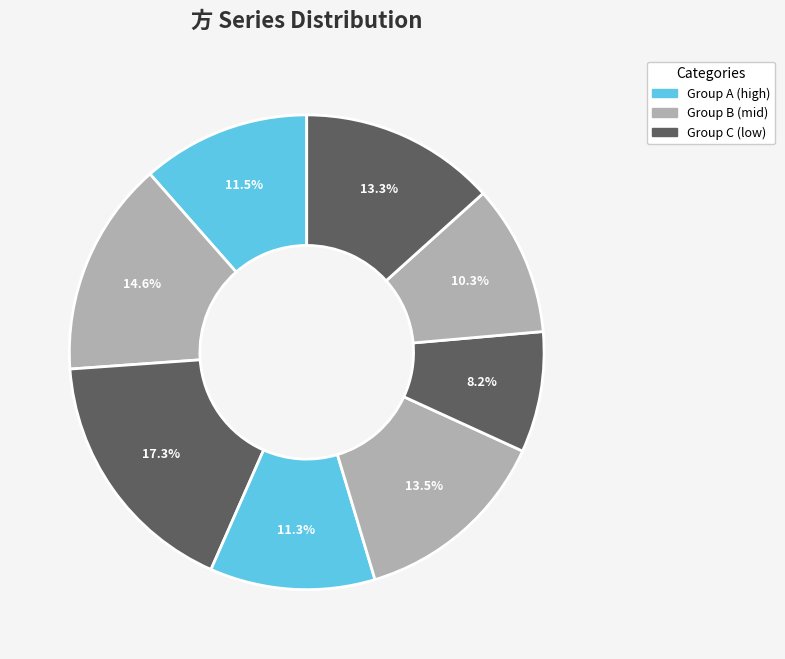

To the nearest percent, what is the difference between the largest and smallest slice percentages?

9%